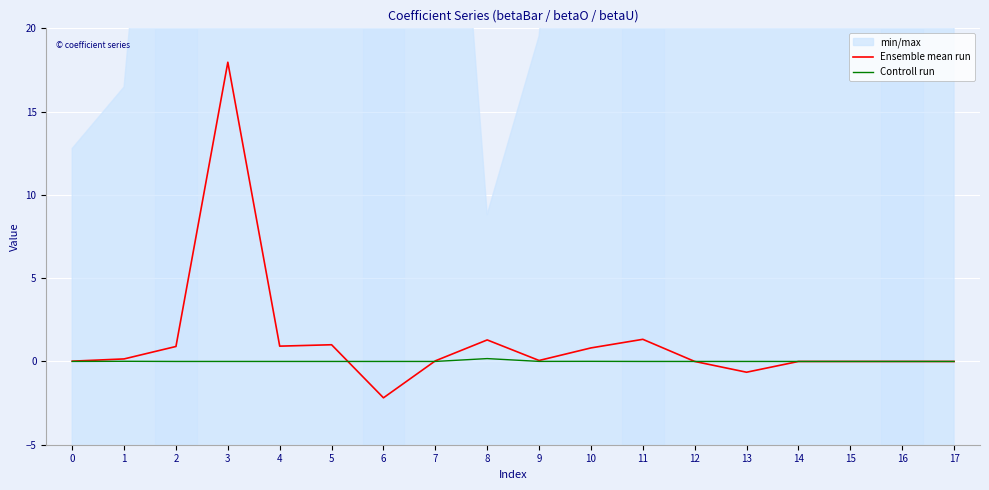

How many positive values does the Ensemble mean run series have?

11